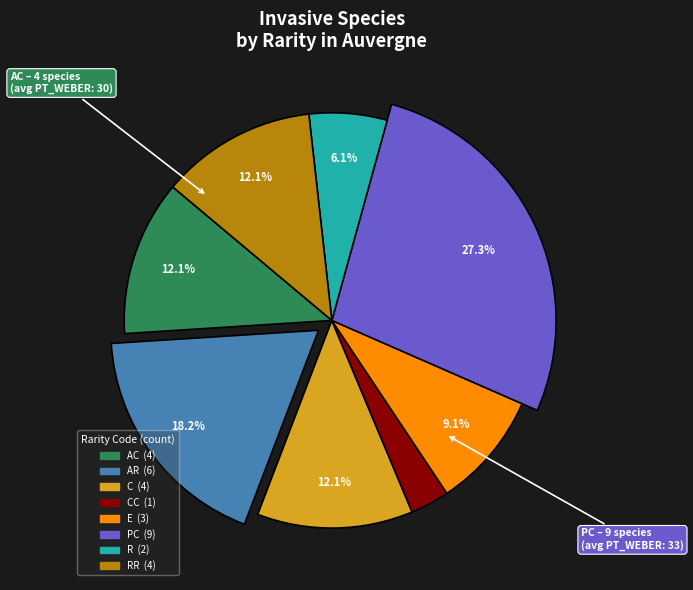

Is there a majority slice in this chart?

No